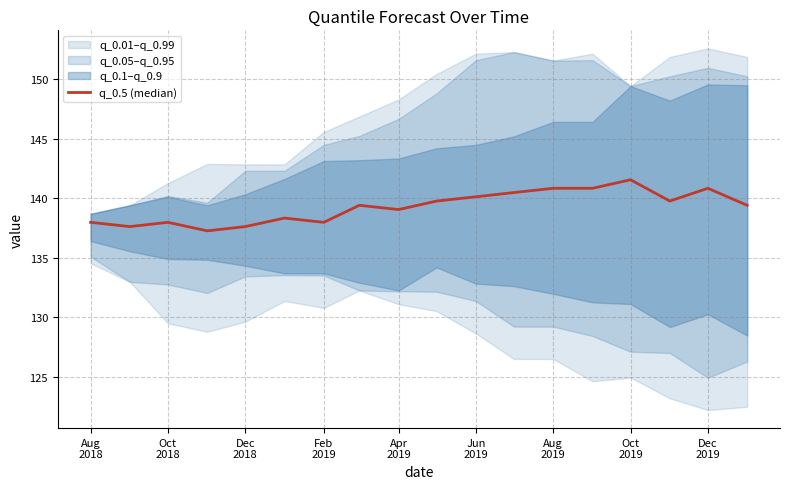

True or false: the data shows 59.8 at Oct
2019.

False